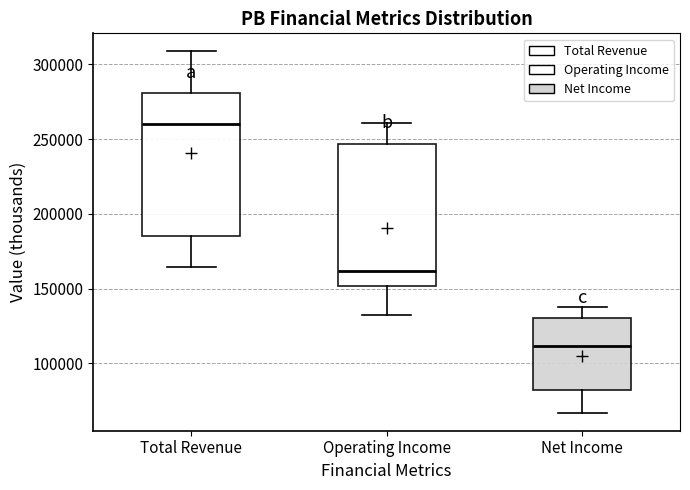

Reading left to right, read every box against the y-axis: the position of its median line, the range the box covers, and the ends of its whiskers. The values are not printed on the chart, so give them approximately, as read against the axis.

Total Revenue: median 260000, box 185000 to 280000, whiskers 165000 to 310000
Operating Income: median 160000, box 150000 to 245000, whiskers 130000 to 260000
Net Income: median 110000, box 80000 to 130000, whiskers 65000 to 140000